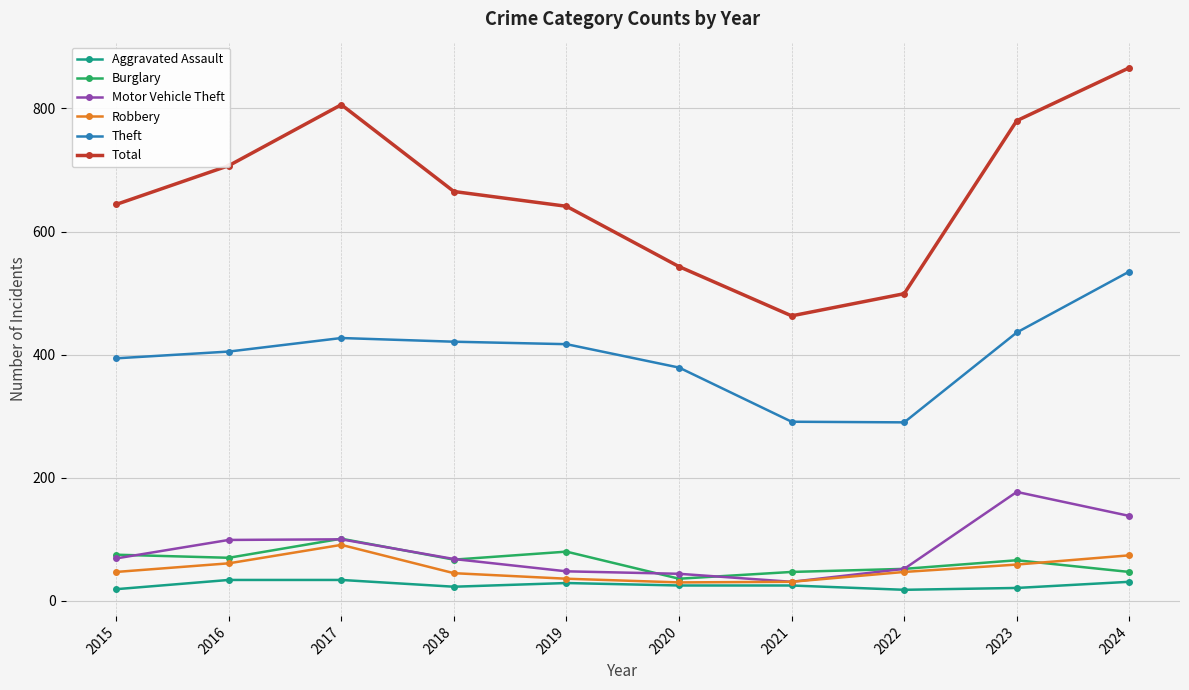

At which label does Burglary reach its peak?

2017